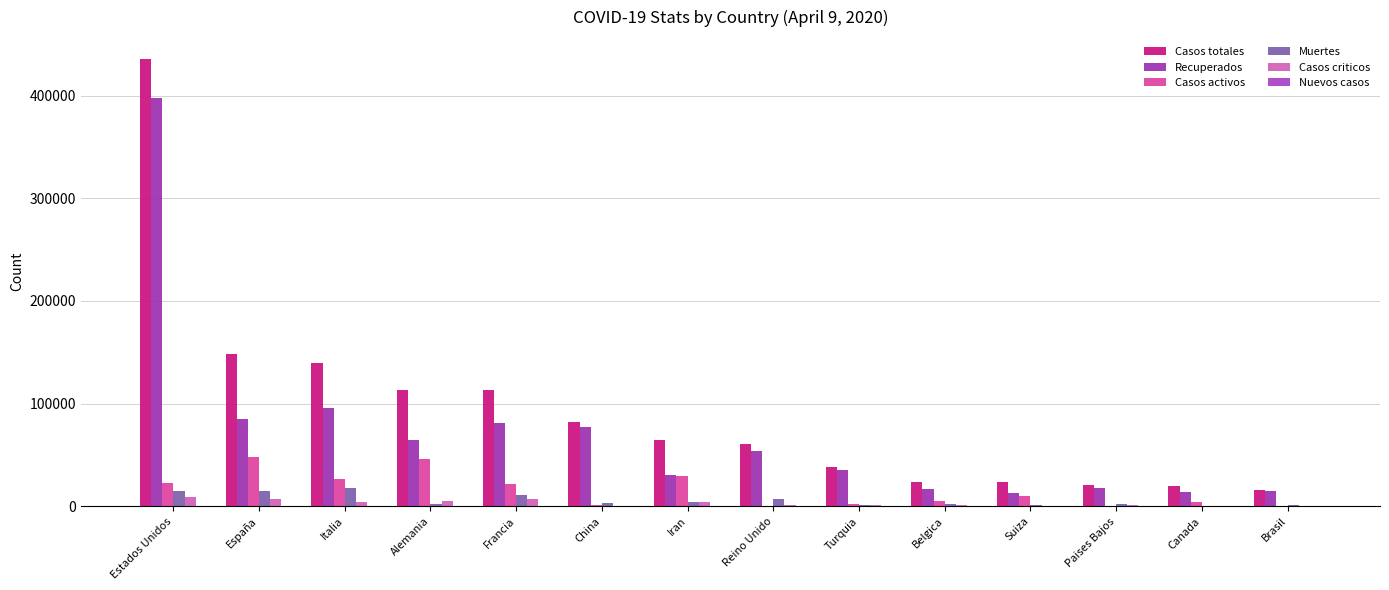

Are the bars grouped side by side (vs. stacked)?

Yes